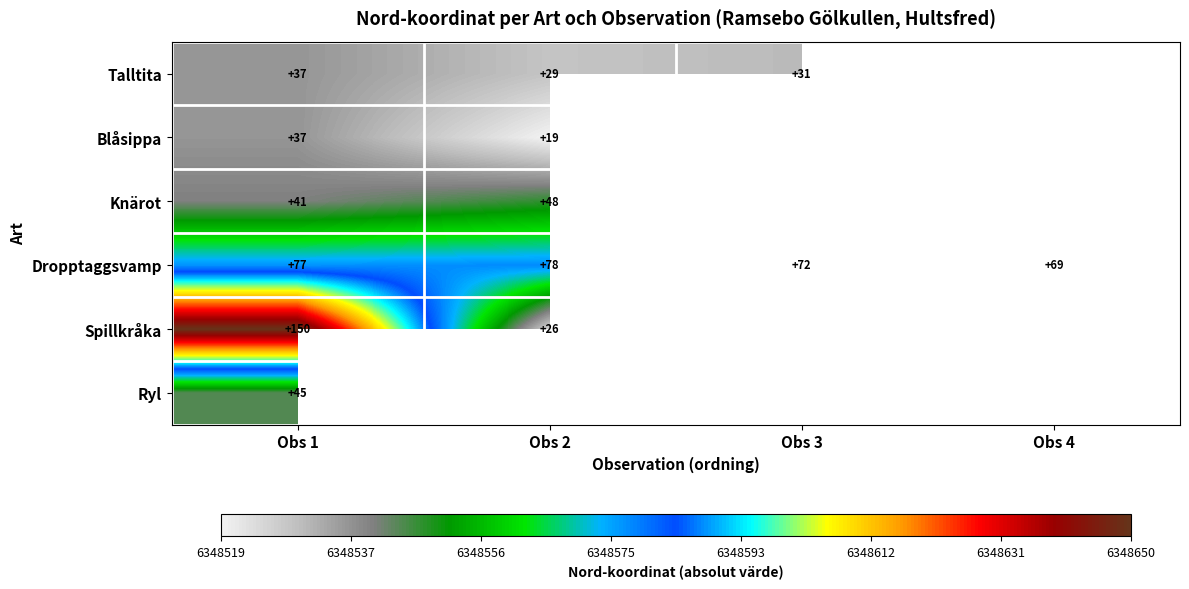

What is the smallest value displayed?

6348519.0